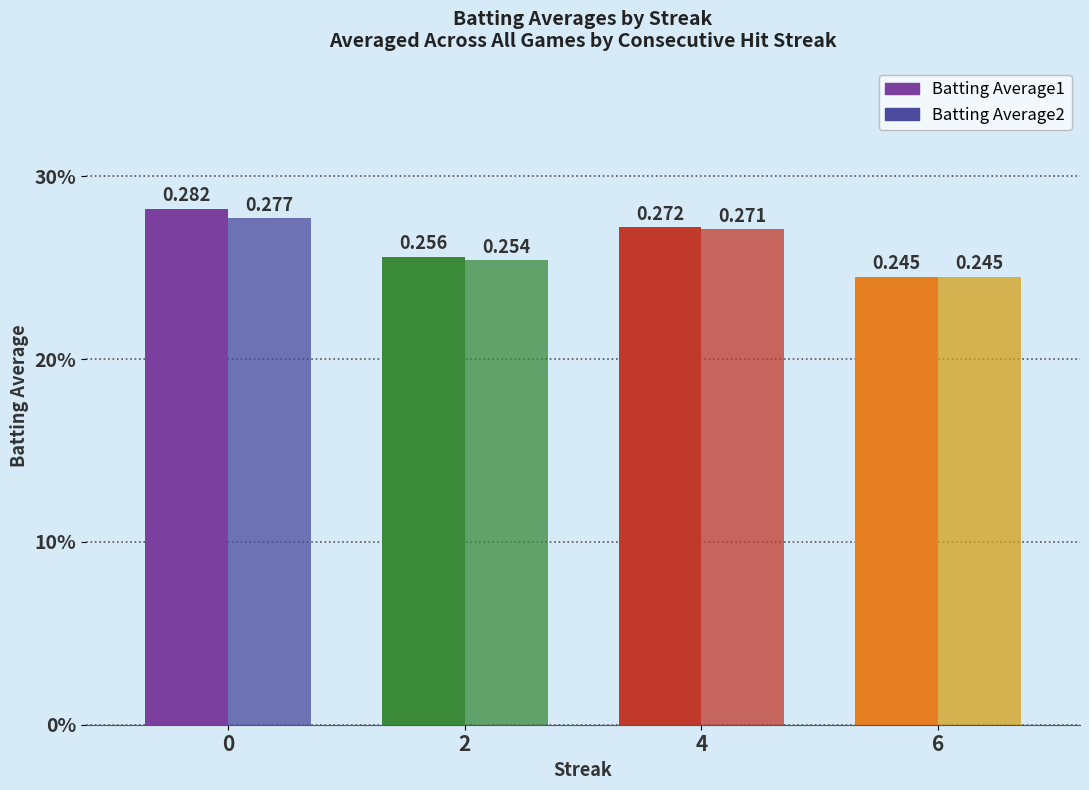

Are the bars grouped side by side (vs. stacked)?

Yes